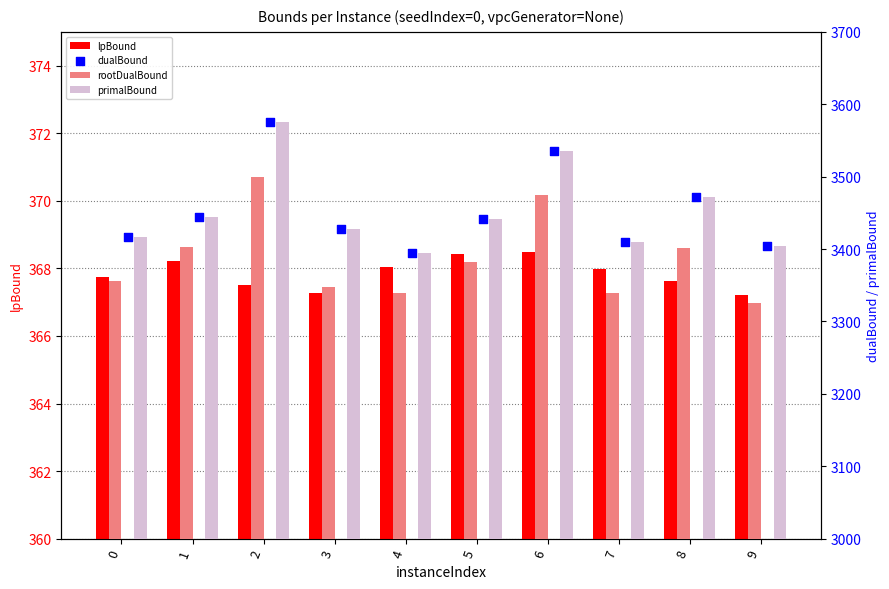

Is the value of lpBound at 7 greater than the value of dualBound at 3?

No